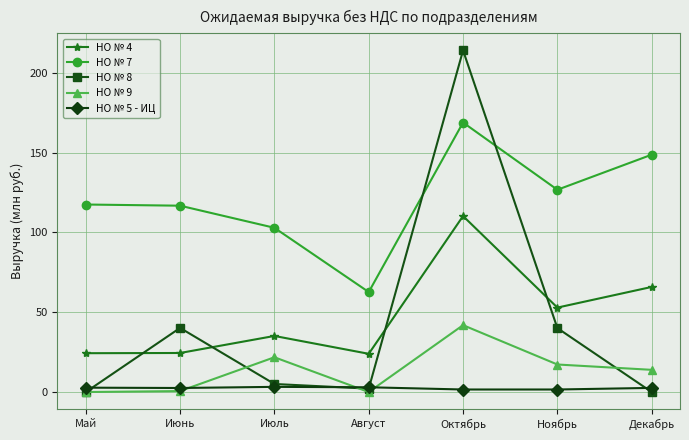

At which category does НО № 4 reach its first local peak?

Июль